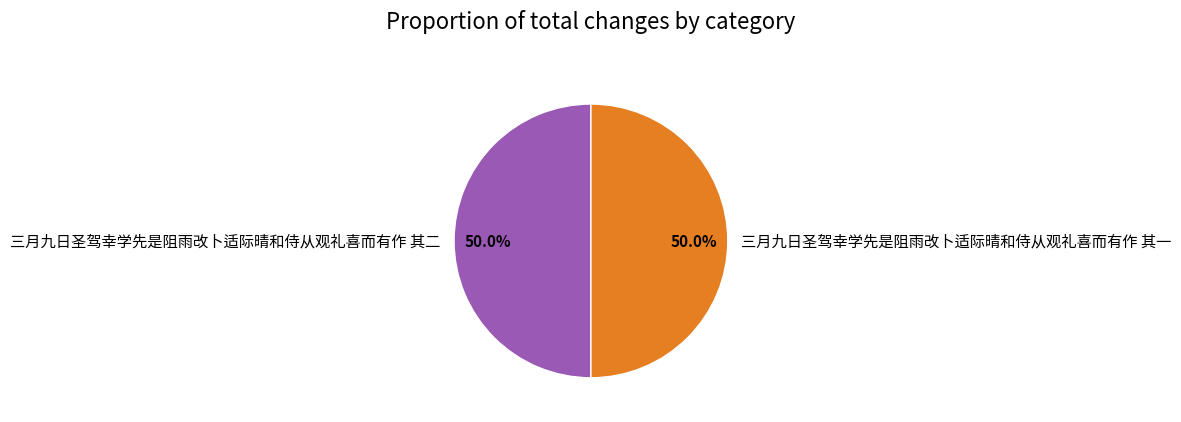

Is it true that 三月九日圣驾幸学先是阻雨改卜适际晴和侍从观礼喜而有作 其二 is 44% of the pie?

False